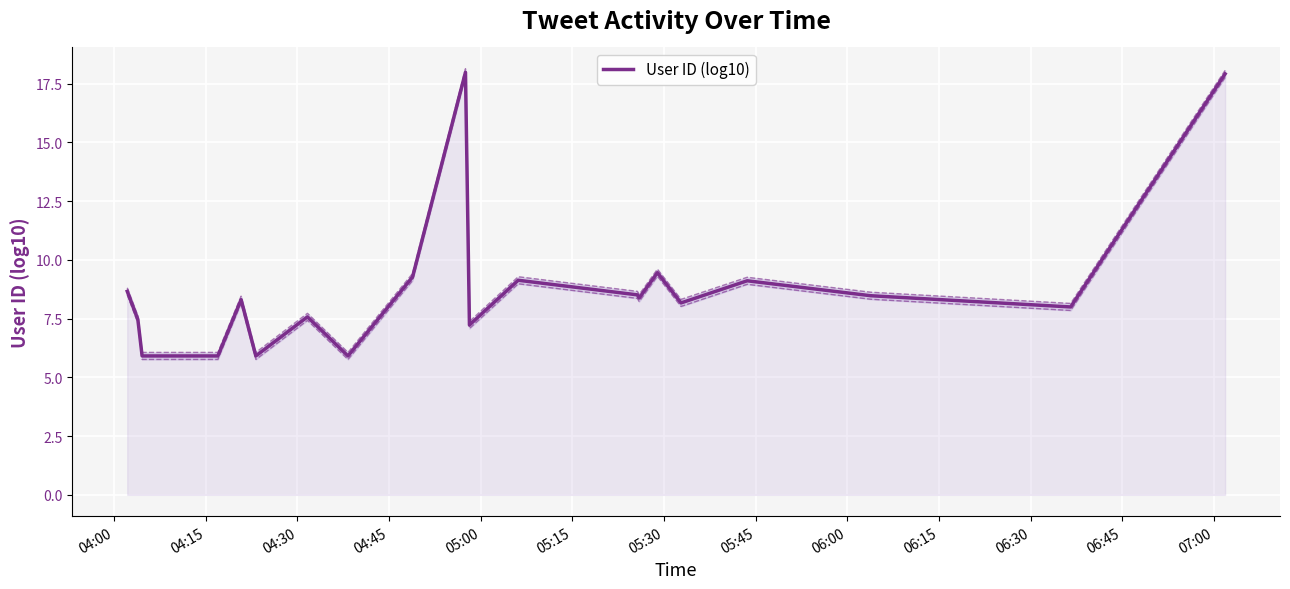

How many interior local valleys (lower than both neighbors) does the data have?

6